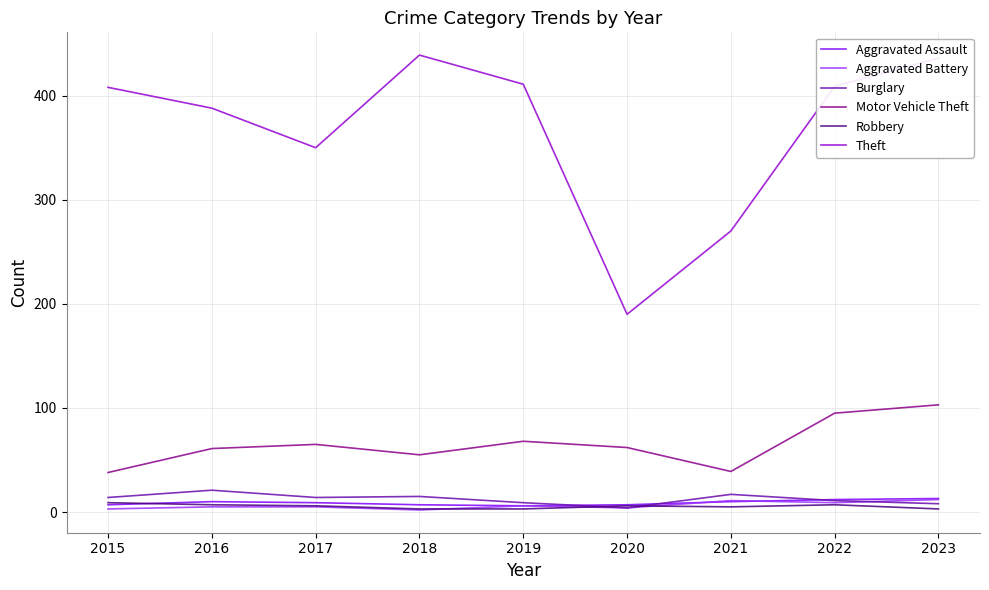

What is the spread (max minus min) of values at 2021?

265